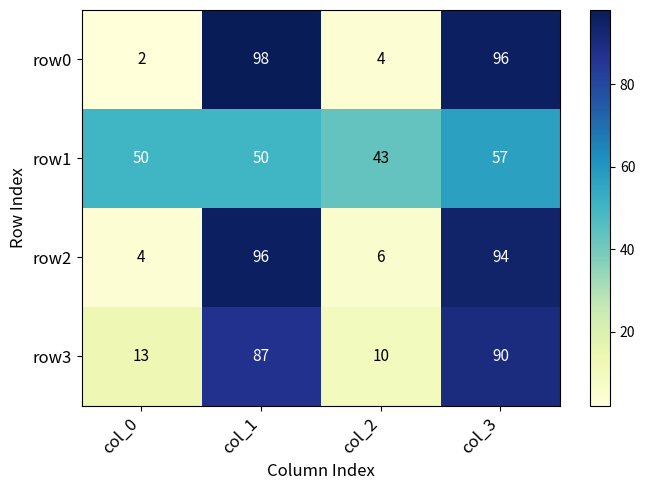

Between col_1 and col_2, which series saw the biggest shift?

row0